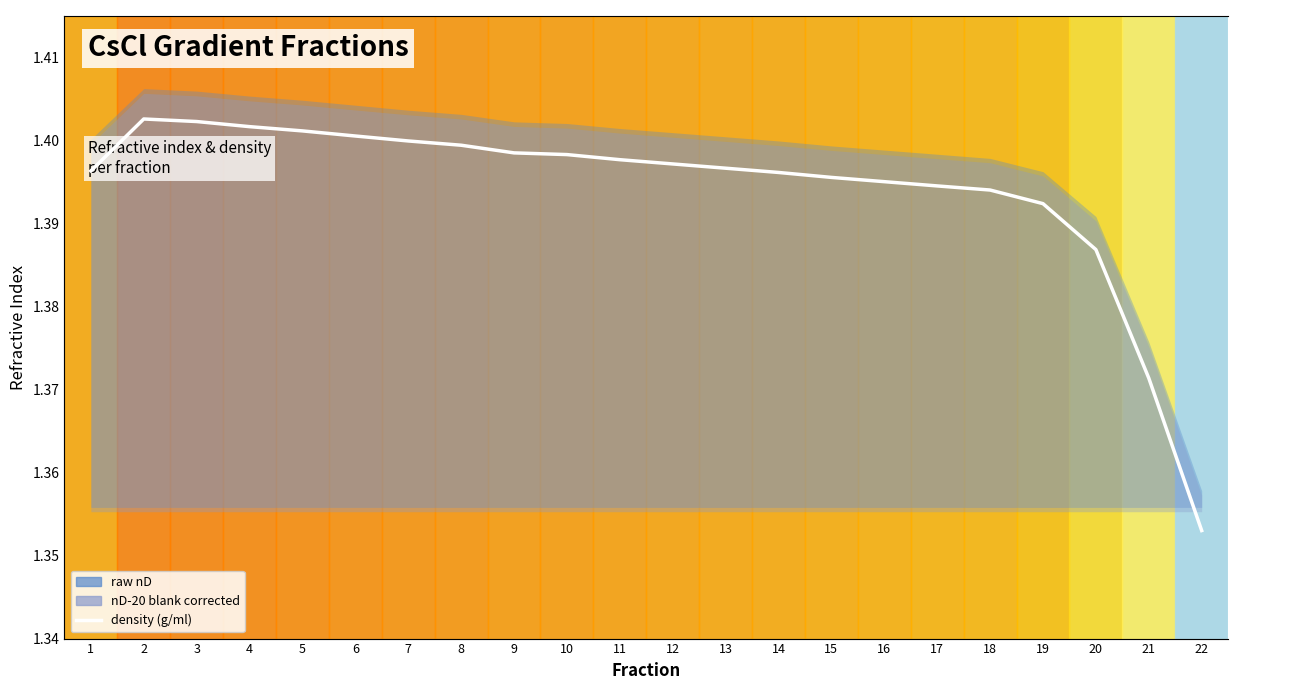

Reading left to right, transcribe all the data shown in this chart.

1=1.7	2=1.8	3=1.8	4=1.8	5=1.8	6=1.7	7=1.7	8=1.7	9=1.7	10=1.7	11=1.7	12=1.7	13=1.7	14=1.7	15=1.7	16=1.7	17=1.7	18=1.7	19=1.7	20=1.6	21=1.4	22=1.2